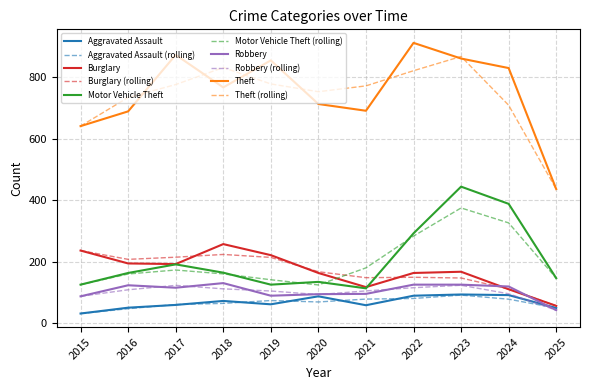

At which category is the sum across all series the highest?

2023